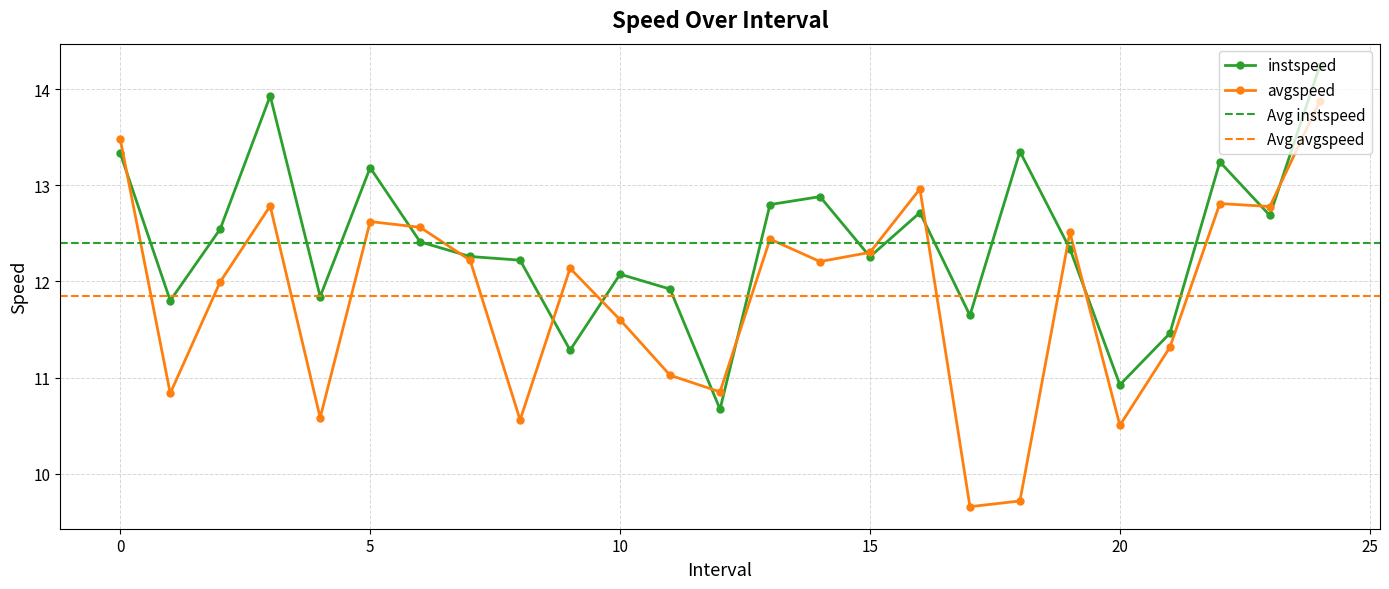

At which category does avgspeed reach its first local peak?

3.0